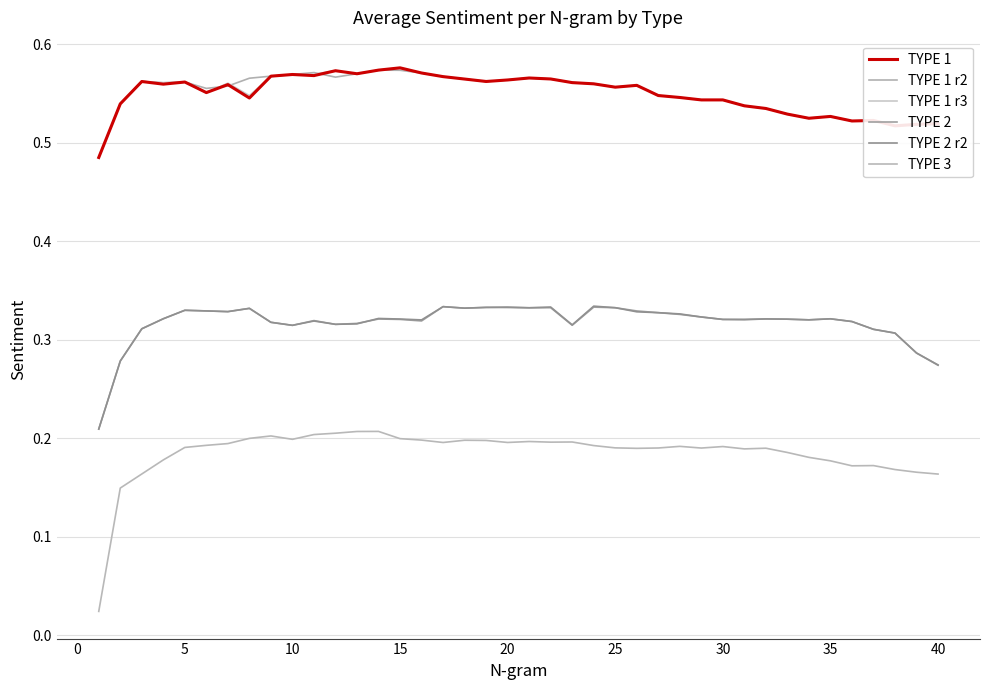

True or false: TYPE 2 has more than 0 points higher than both neighbors.

True